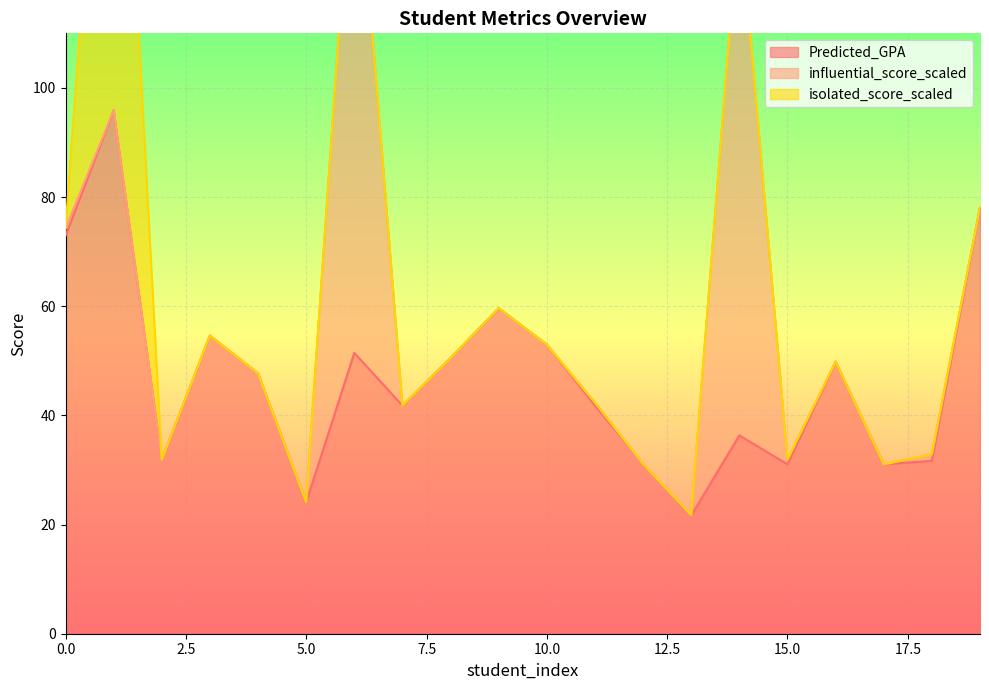

True or false: Predicted_GPA has a value of 53.0 at 10.0.

True